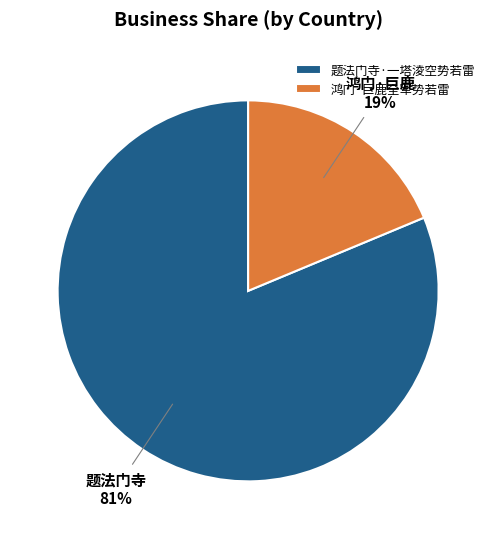

Is the sum of 题法门寺·一塔淩空势若雷 and 鸿门·巨鹿全军势若雷 greater than half?

Yes